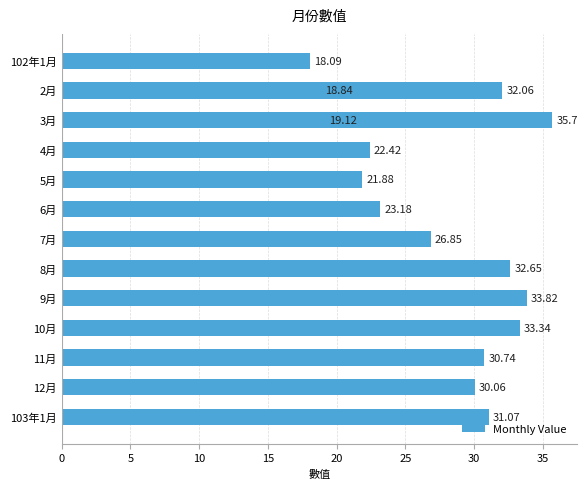

What is the sum of all values?

409.8